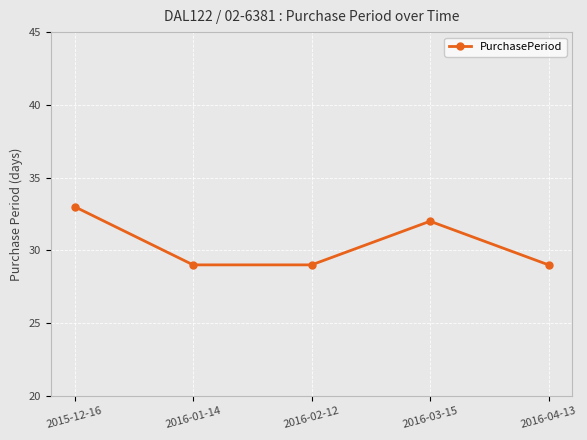

What is the value of the 1st point from the left?

33